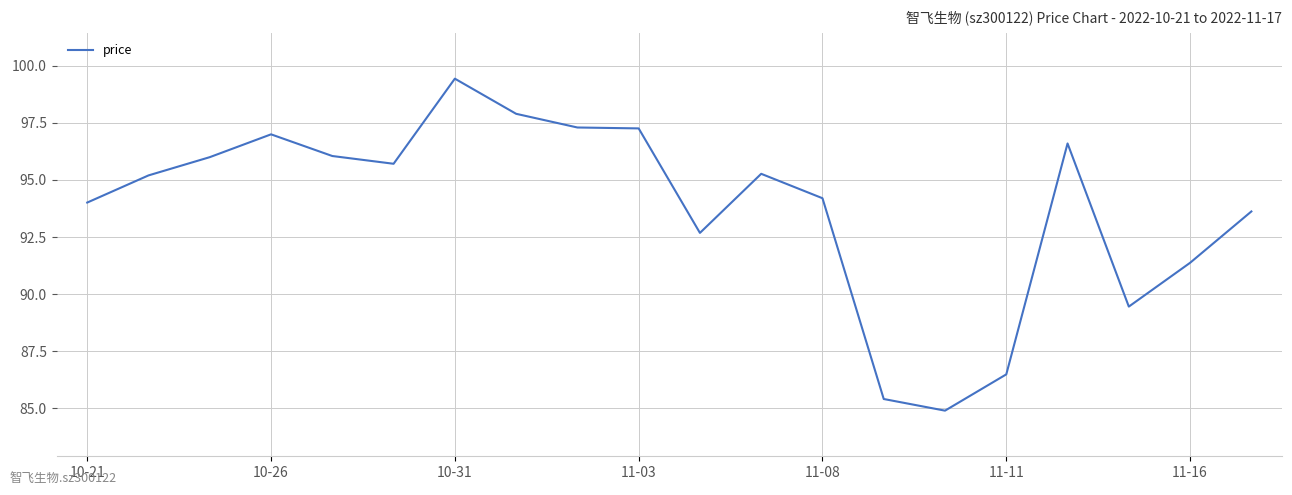

What is the maximum value shown in the chart?

99.4